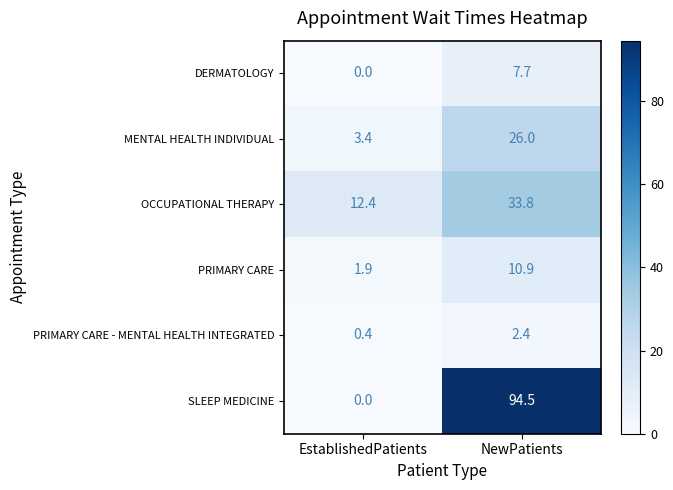

What is the total value across all series at NewPatients?

175.3